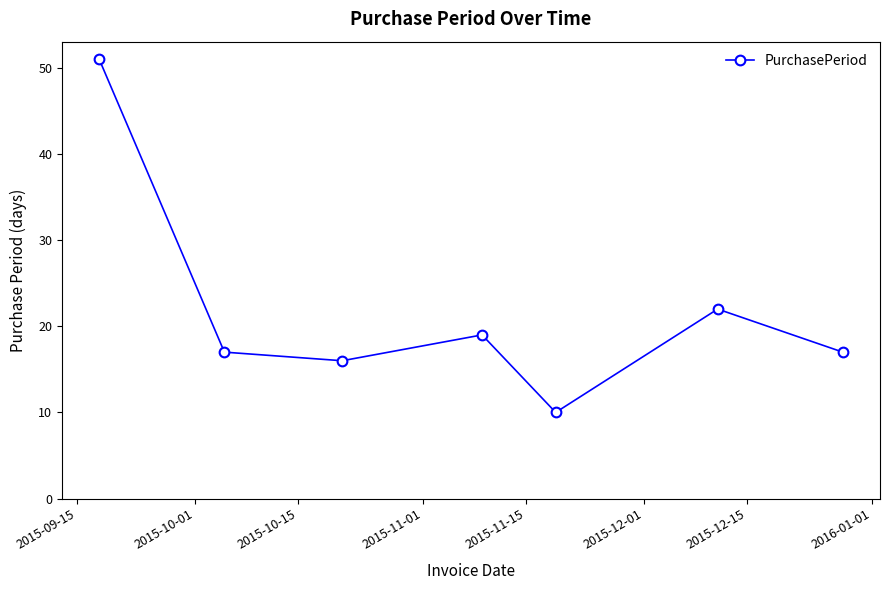

What is the sum of all values?

152